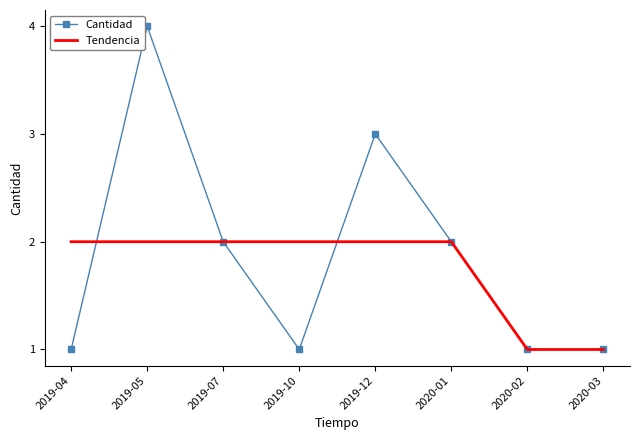

At which category does the chart reach its peak across all series?

2019-05